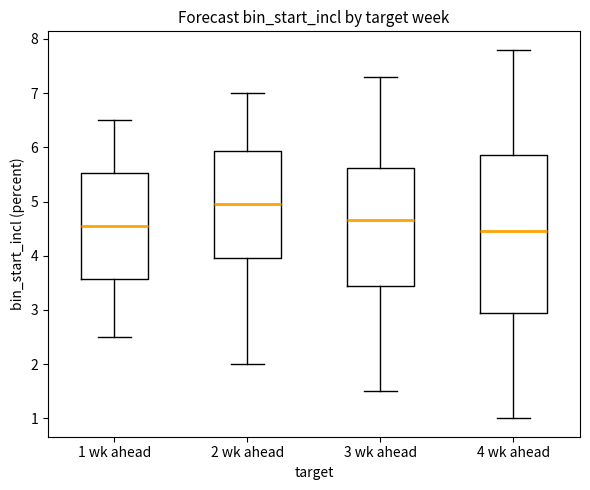

Reading left to right, transcribe this box plot: for each box, give where its median line is, the range the box spans, and where its two whiskers end, as read against the y-axis. The values are not printed on the chart, so give them approximately, as read against the axis.

1 wk ahead: median 4.6, box 3.6 to 5.5, whiskers 2.5 to 6.5
2 wk ahead: median 5.0, box 4.0 to 5.9, whiskers 2.0 to 7.0
3 wk ahead: median 4.7, box 3.5 to 5.6, whiskers 1.5 to 7.3
4 wk ahead: median 4.5, box 3.0 to 5.9, whiskers 1.0 to 7.8